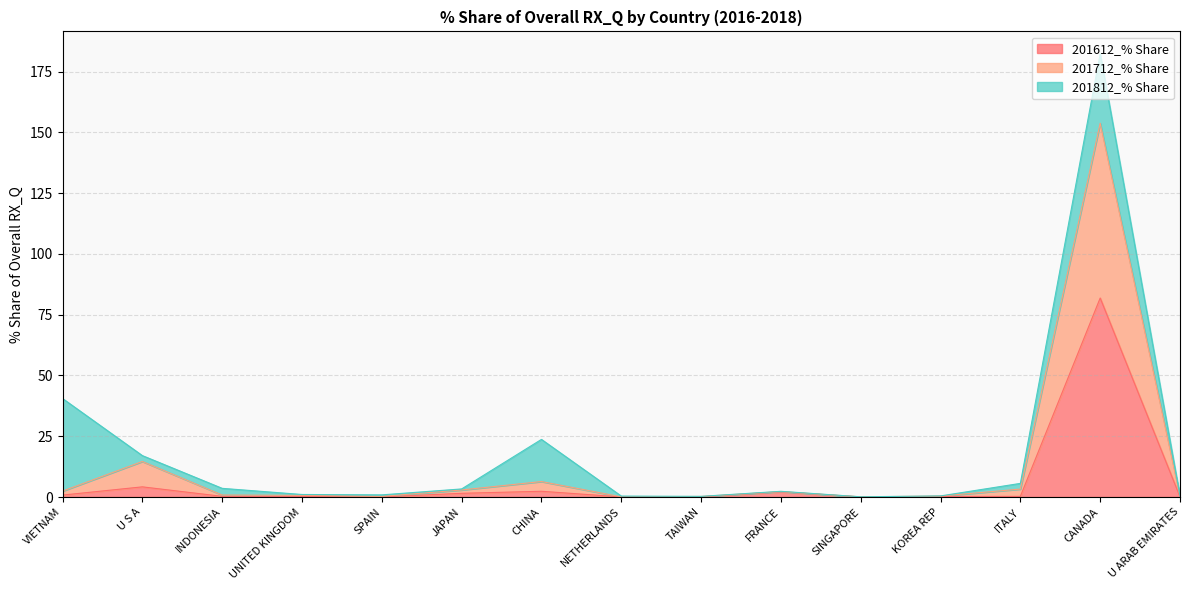

List the labels in order of 201612_% Share value, largest first.

CANADA, U S A, CHINA, FRANCE, JAPAN, VIETNAM, INDONESIA, ITALY, UNITED KINGDOM, KOREA REP, U ARAB EMIRATES, TAIWAN, SINGAPORE, NETHERLANDS, SPAIN